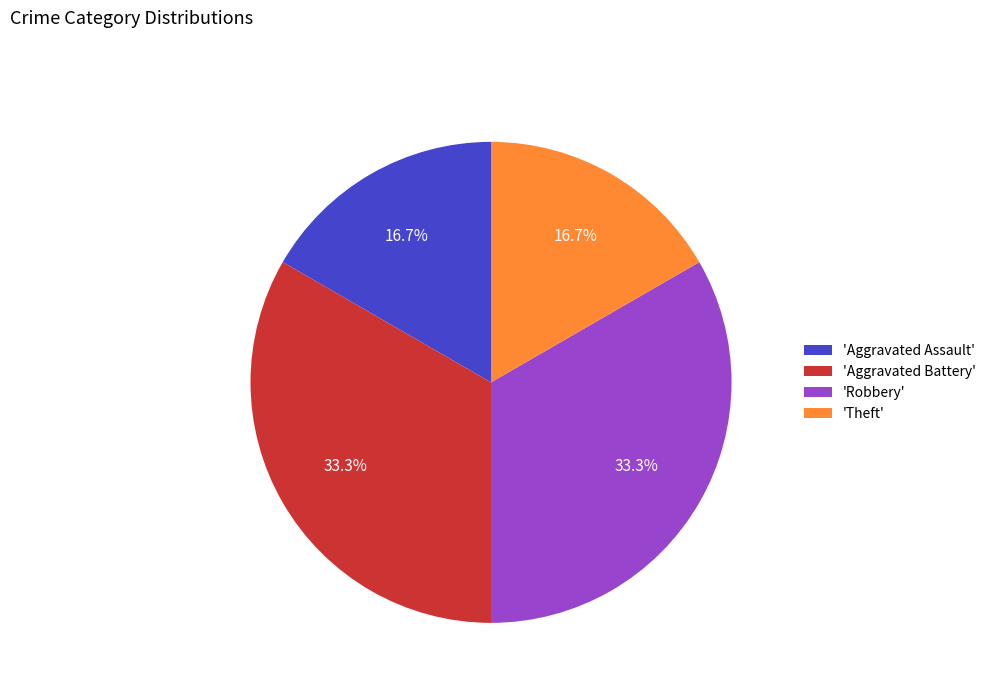

Is 'Aggravated Assault' the majority of the pie?

No